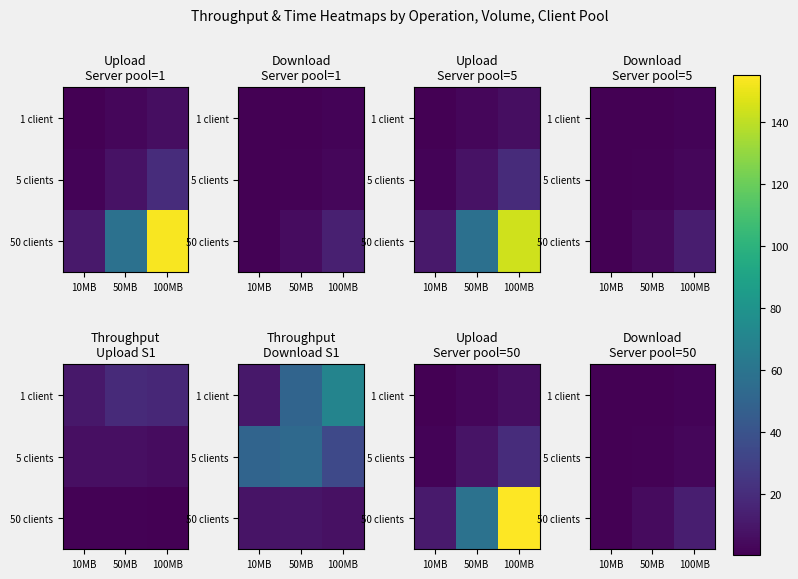

True or false: 1 client has a value of 0.3 at 10MB.

True